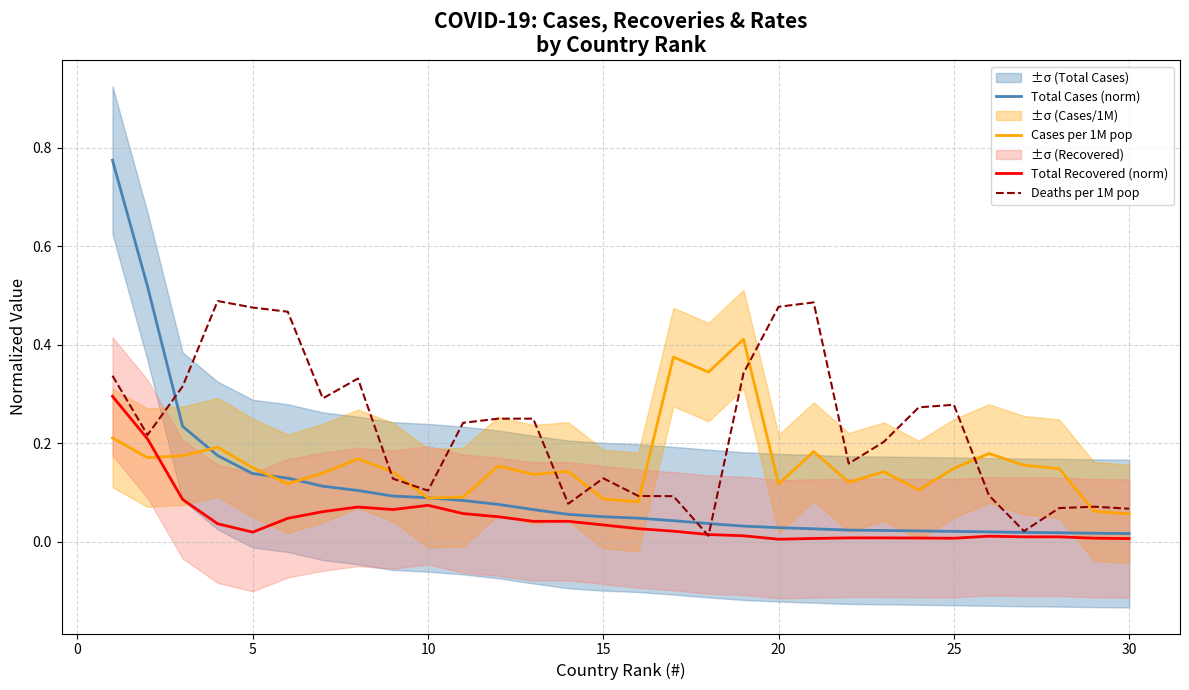

True or false: Total Recovered (norm) has a value of 0.0 at 25.

True